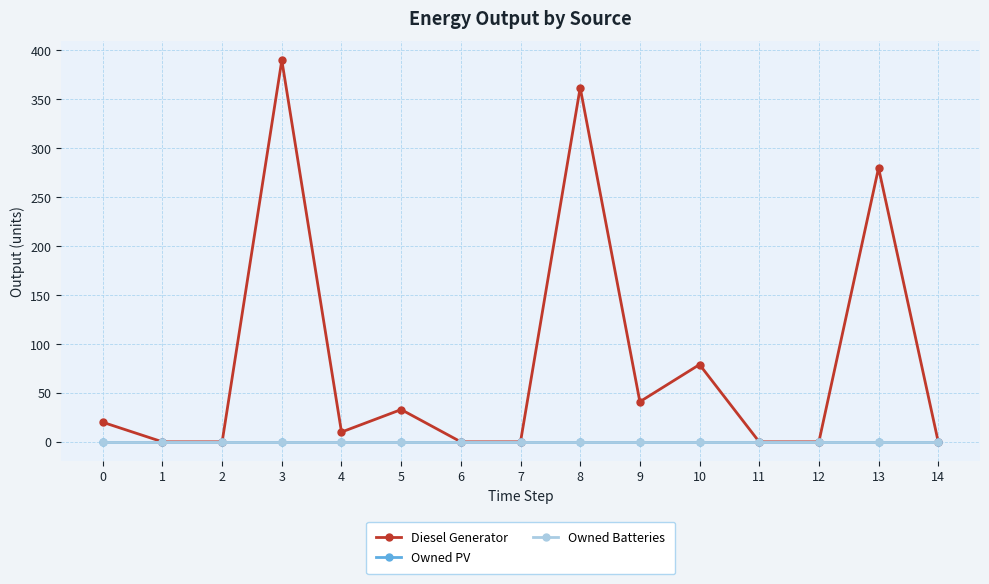

At 11, list the series in order from largest to smallest.

Diesel Generator, Owned PV, Owned Batteries